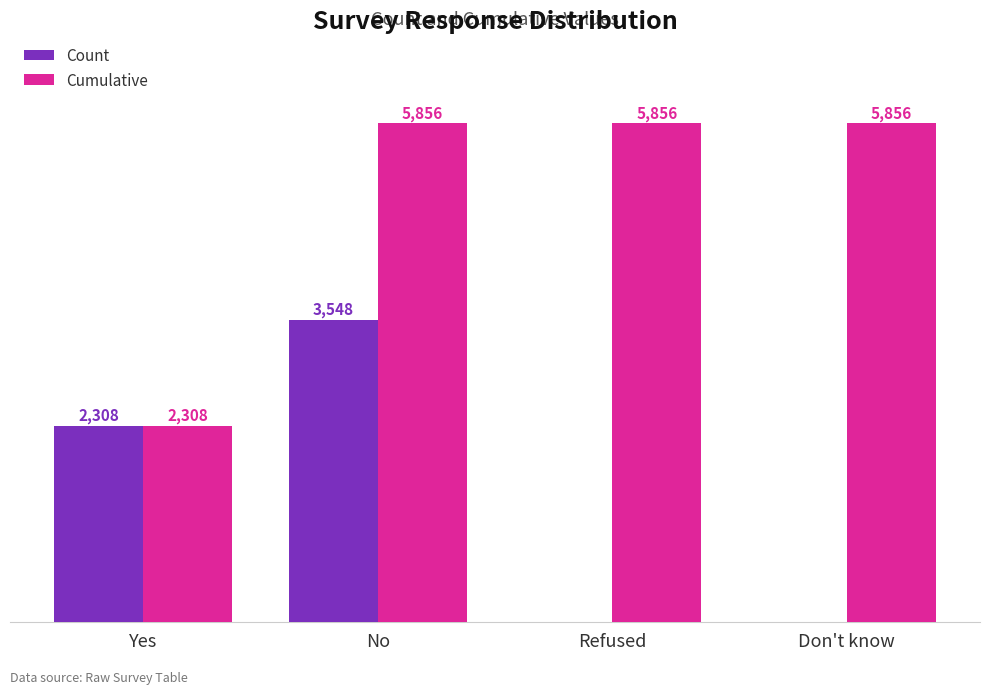

At which category is the sum across all series the highest?

No